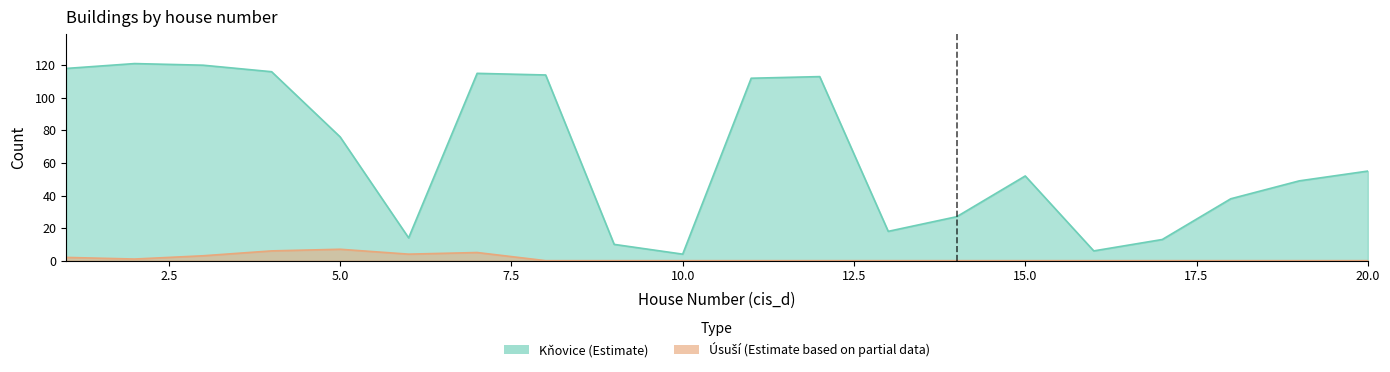

Between 8 and 13, which is larger?

8